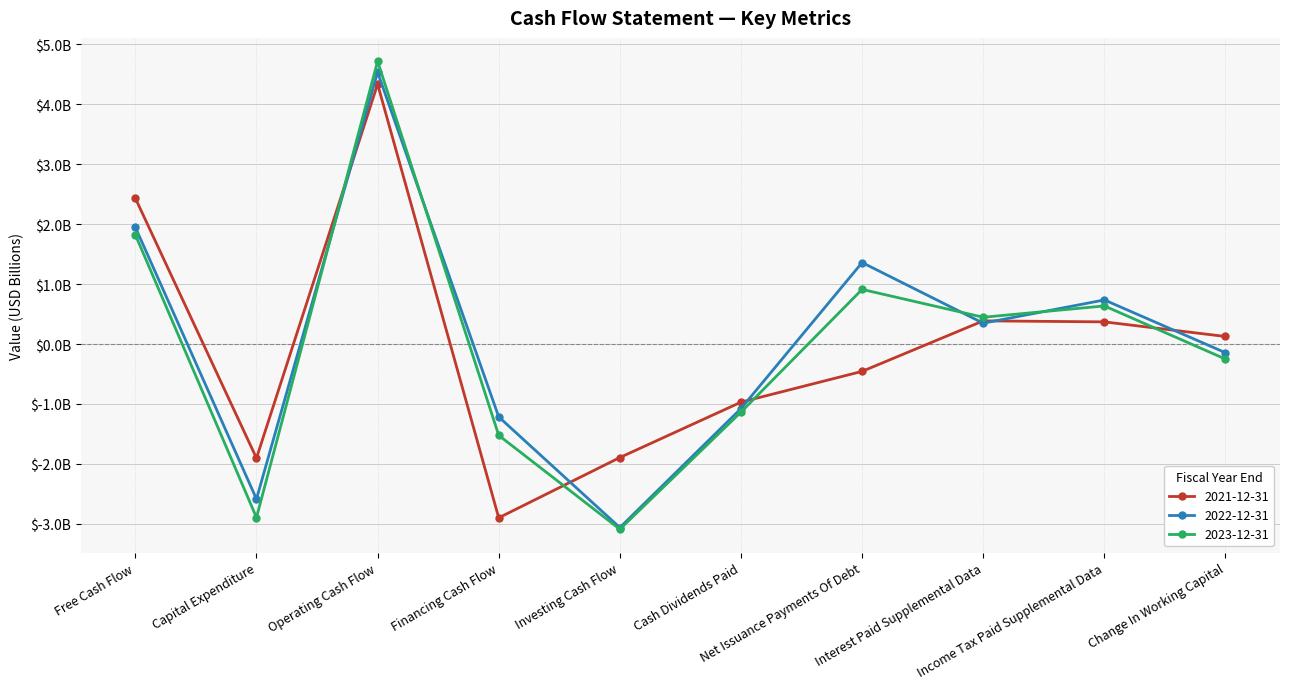

Reading left to right, extract all data points from this chart.

2021-12-31: Free Cash Flow=2.4	Capital Expenditure=-1.9	Operating Cash Flow=4.3	Financing Cash Flow=-2.9	Investing Cash Flow=-1.9	Cash Dividends Paid=-1.0	Net Issuance Payments Of Debt=-0.5	Interest Paid Supplemental Data=0.4	Income Tax Paid Supplemental Data=0.4	Change In Working Capital=0.1
2022-12-31: Free Cash Flow=1.9	Capital Expenditure=-2.6	Operating Cash Flow=4.5	Financing Cash Flow=-1.2	Investing Cash Flow=-3.1	Cash Dividends Paid=-1.1	Net Issuance Payments Of Debt=1.4	Interest Paid Supplemental Data=0.3	Income Tax Paid Supplemental Data=0.7	Change In Working Capital=-0.1
2023-12-31: Free Cash Flow=1.8	Capital Expenditure=-2.9	Operating Cash Flow=4.7	Financing Cash Flow=-1.5	Investing Cash Flow=-3.1	Cash Dividends Paid=-1.1	Net Issuance Payments Of Debt=0.9	Interest Paid Supplemental Data=0.4	Income Tax Paid Supplemental Data=0.6	Change In Working Capital=-0.3